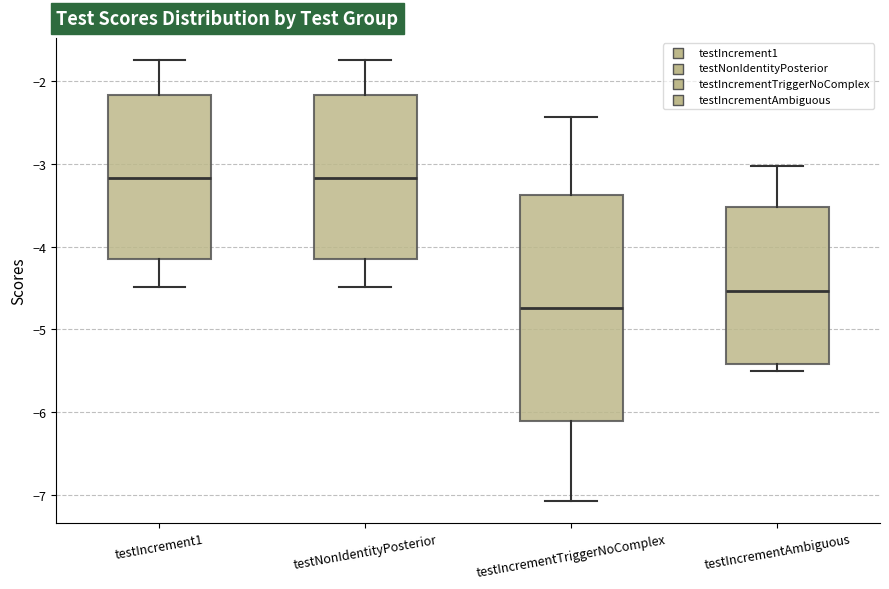

Where is the upper edge of the box for testIncrement1 on the y-axis? The values are not printed on the chart, so give them approximately, as read against the axis.

-2.2